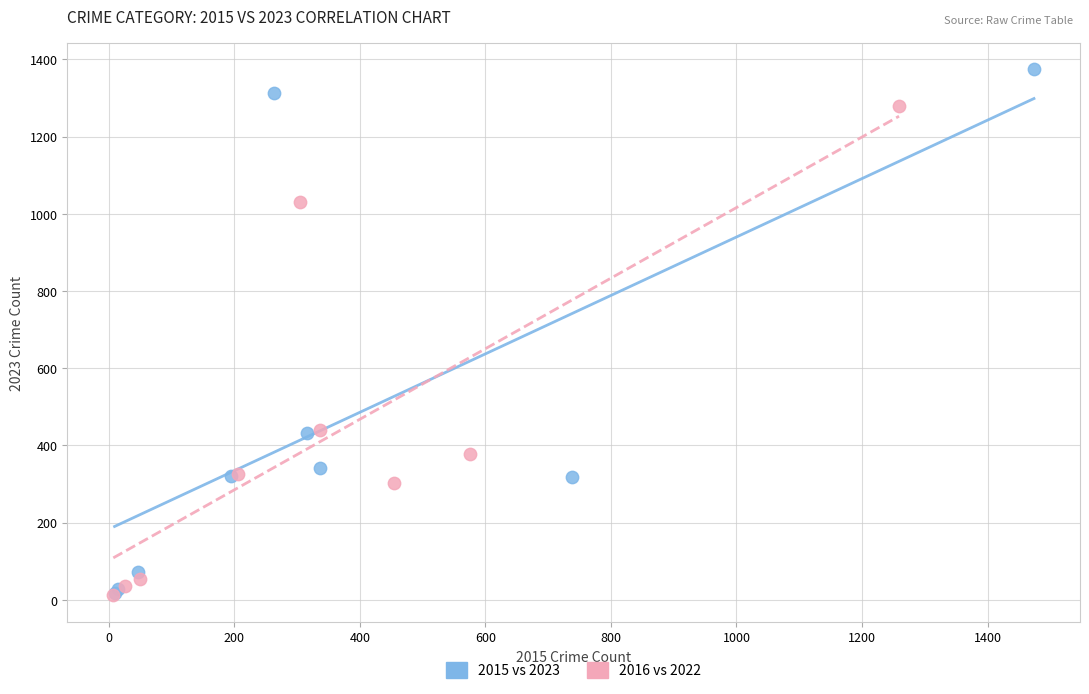

Which series reaches the maximum Y coordinate?

2015 vs 2023